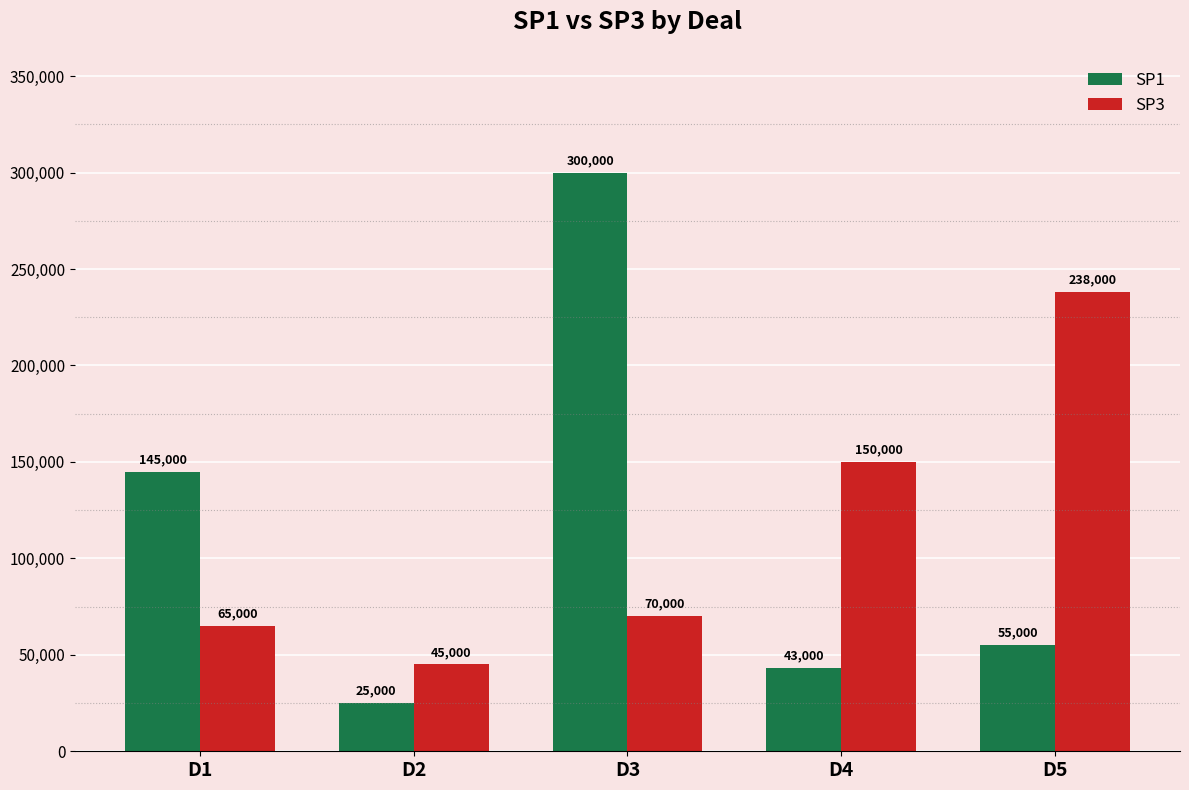

What is the sum of the SP1 values at D1 and D5?

200000